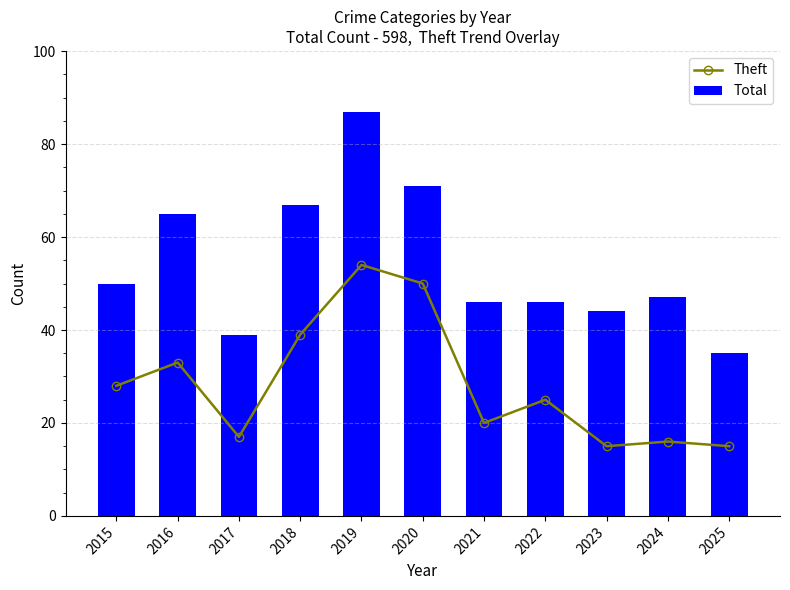

What is the spread (max minus min) of values at 2019?

33